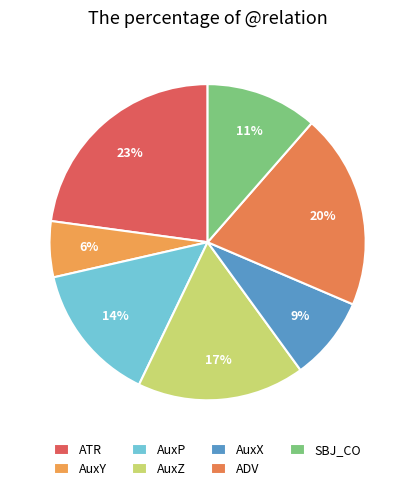

Count the number of slices in the pie.

7